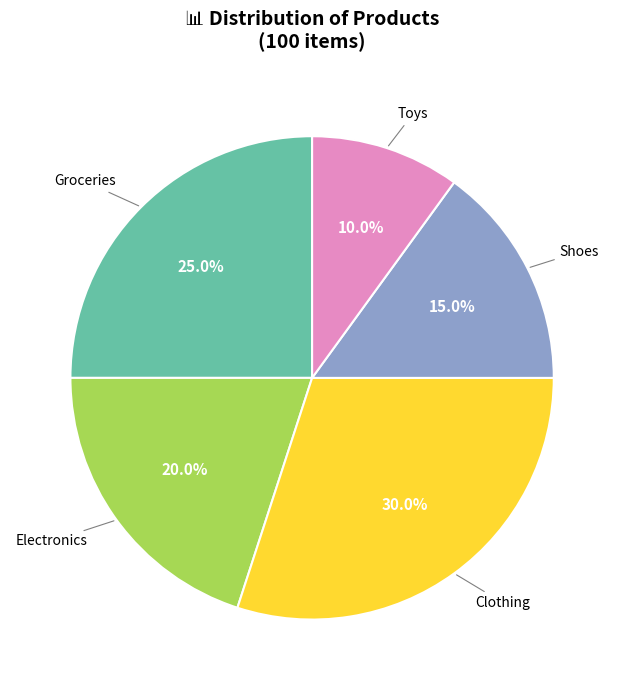

What is the total percentage of Groceries and Toys?

35.0%